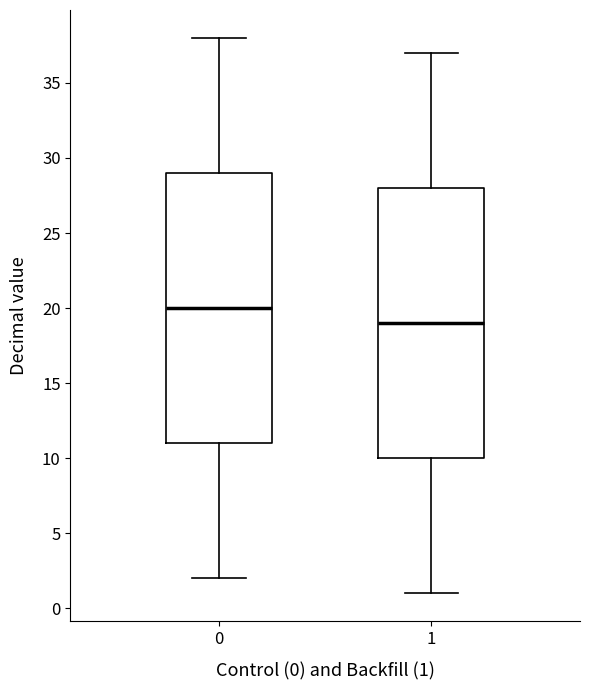

Reading left to right, transcribe this box plot: for each box, give where its median line is, the range the box spans, and where its two whiskers end, as read against the y-axis. The values are not printed on the chart, so give them approximately, as read against the axis.

0: median 20, box 11 to 29, whiskers 2 to 38
1: median 19, box 10 to 28, whiskers 1 to 37